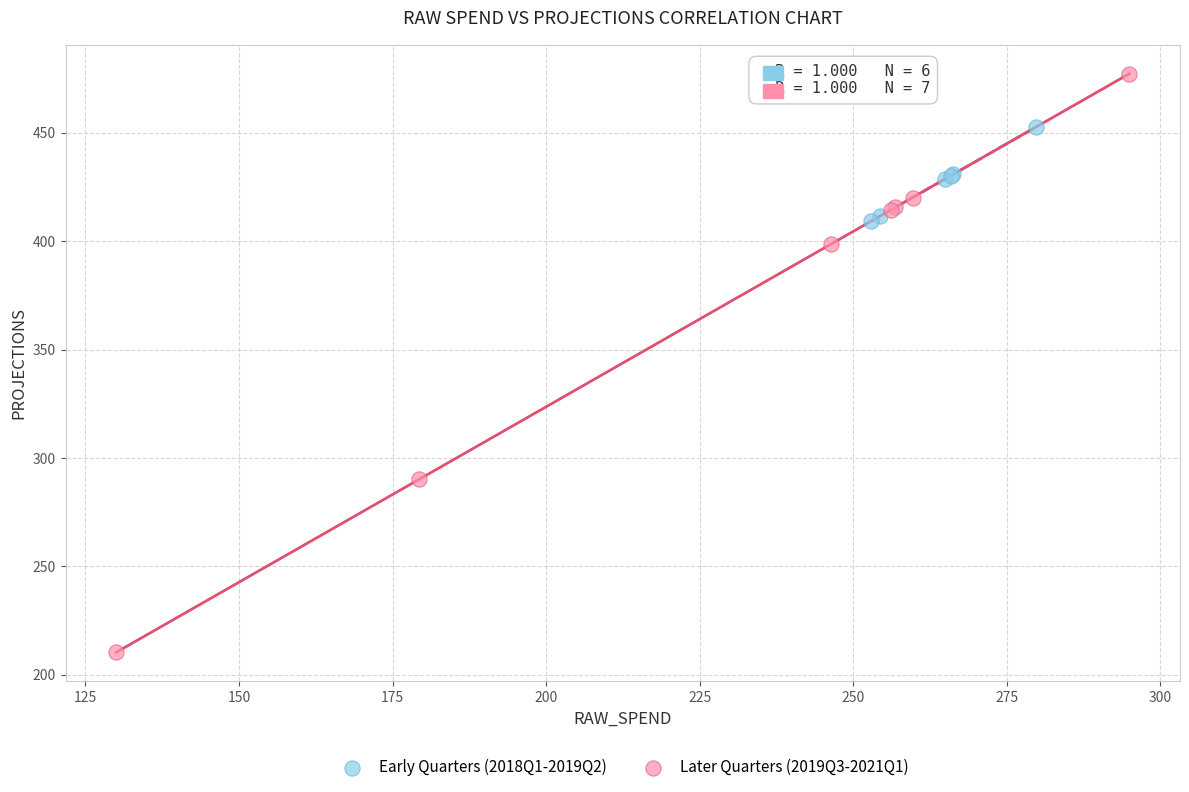

Which series reaches the maximum Y coordinate?

Later Quarters (2019Q3-2021Q1)